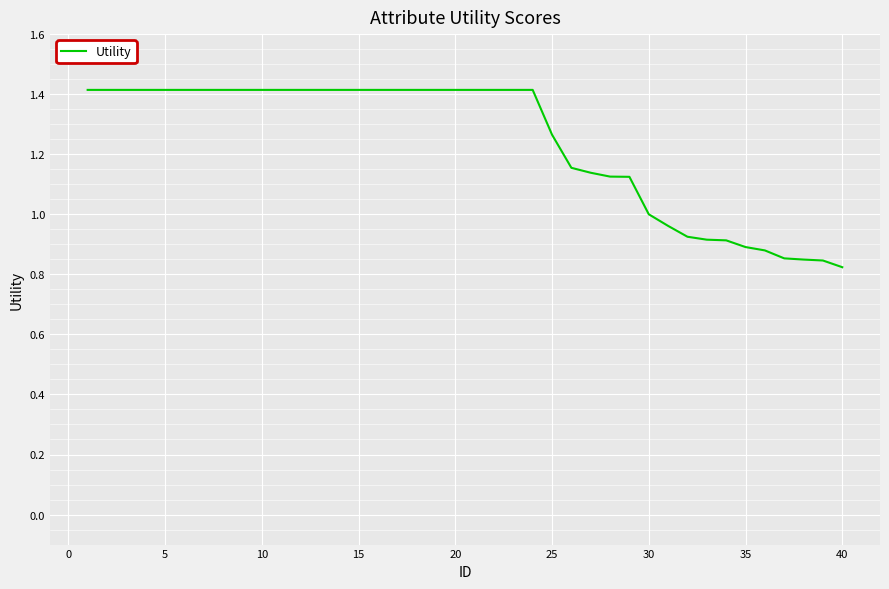

What is the difference between the maximum and minimum values?

0.6